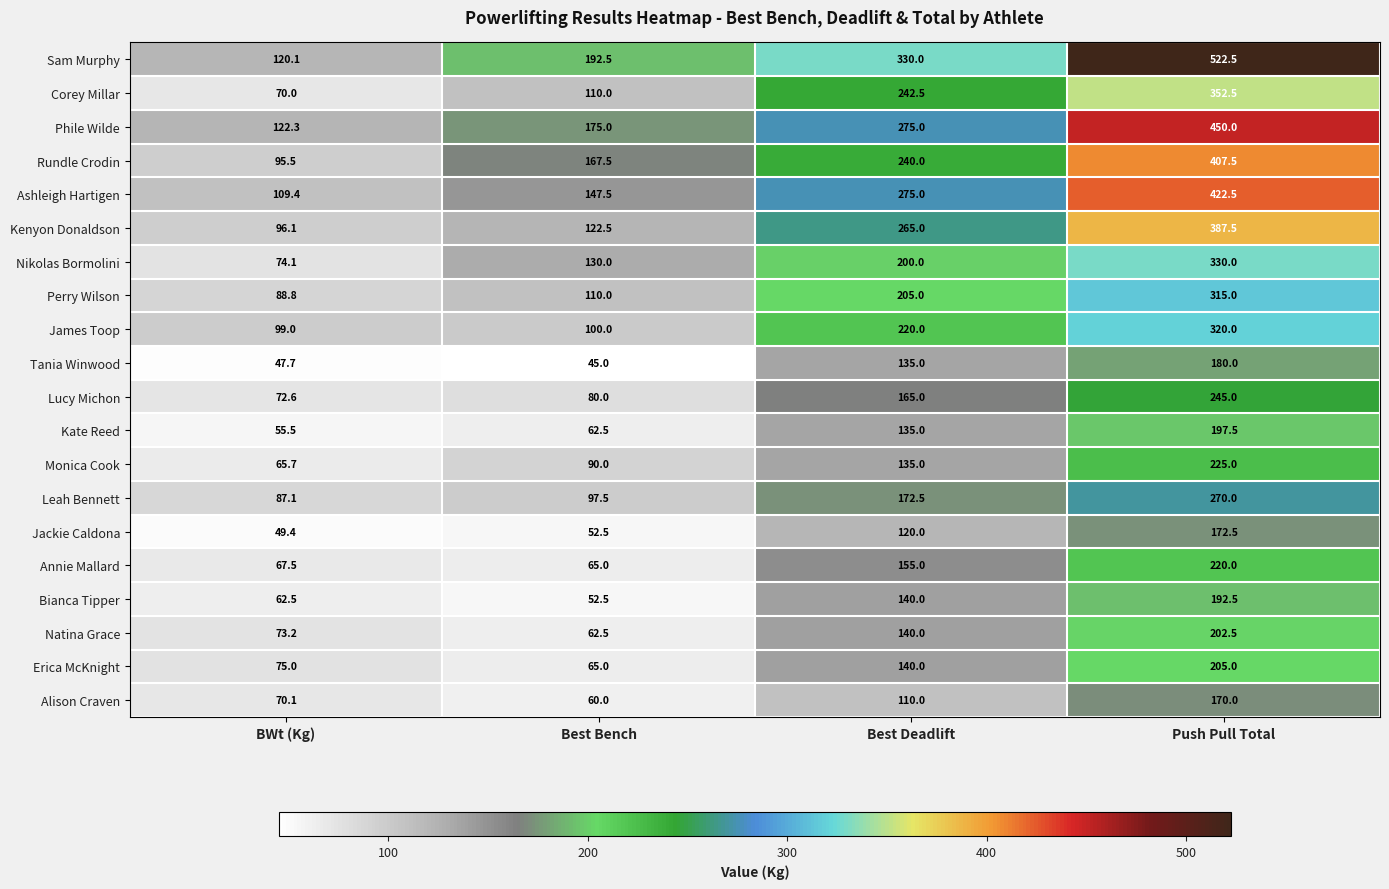

Is the value of Monica Cook at BWt (Kg) greater than the value of Jackie Caldona at BWt (Kg)?

Yes